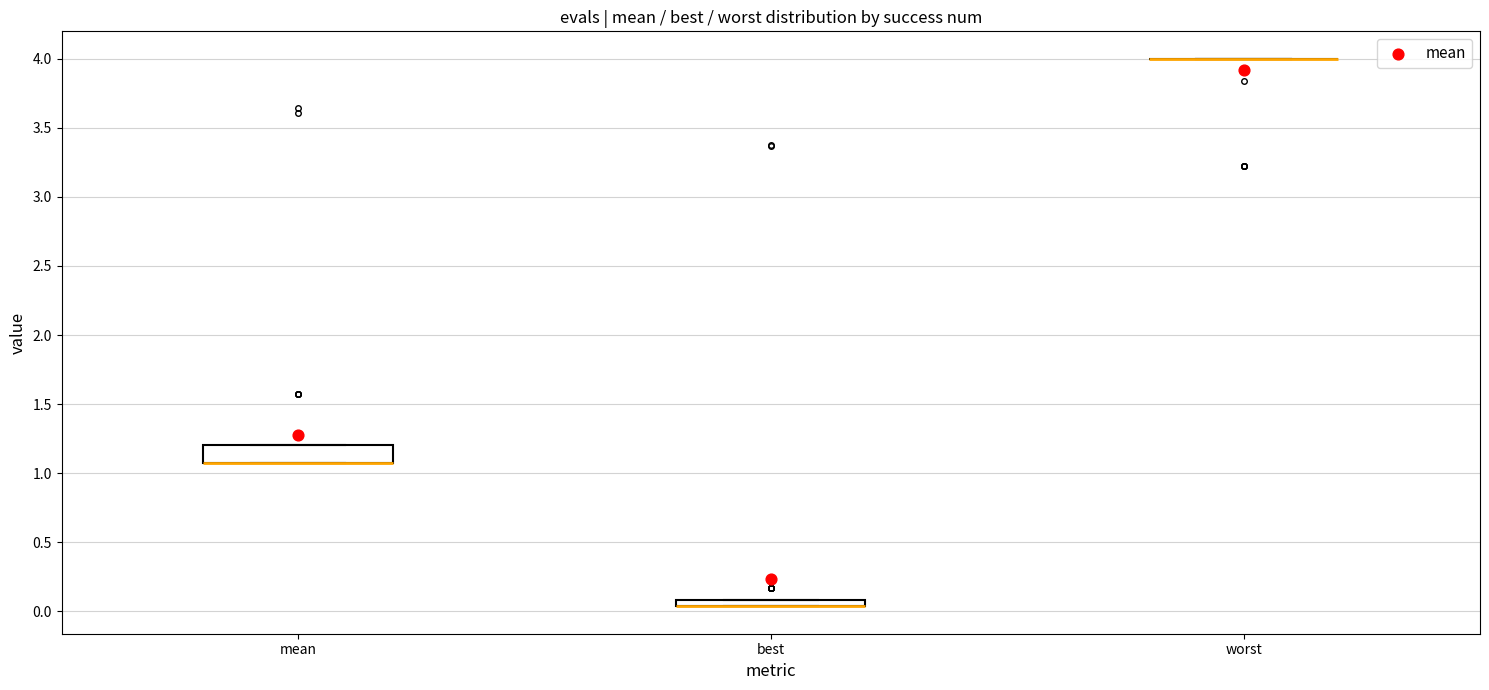

Where is the upper edge of the box for best on the y-axis? The values are not printed on the chart, so give them approximately, as read against the axis.

0.10